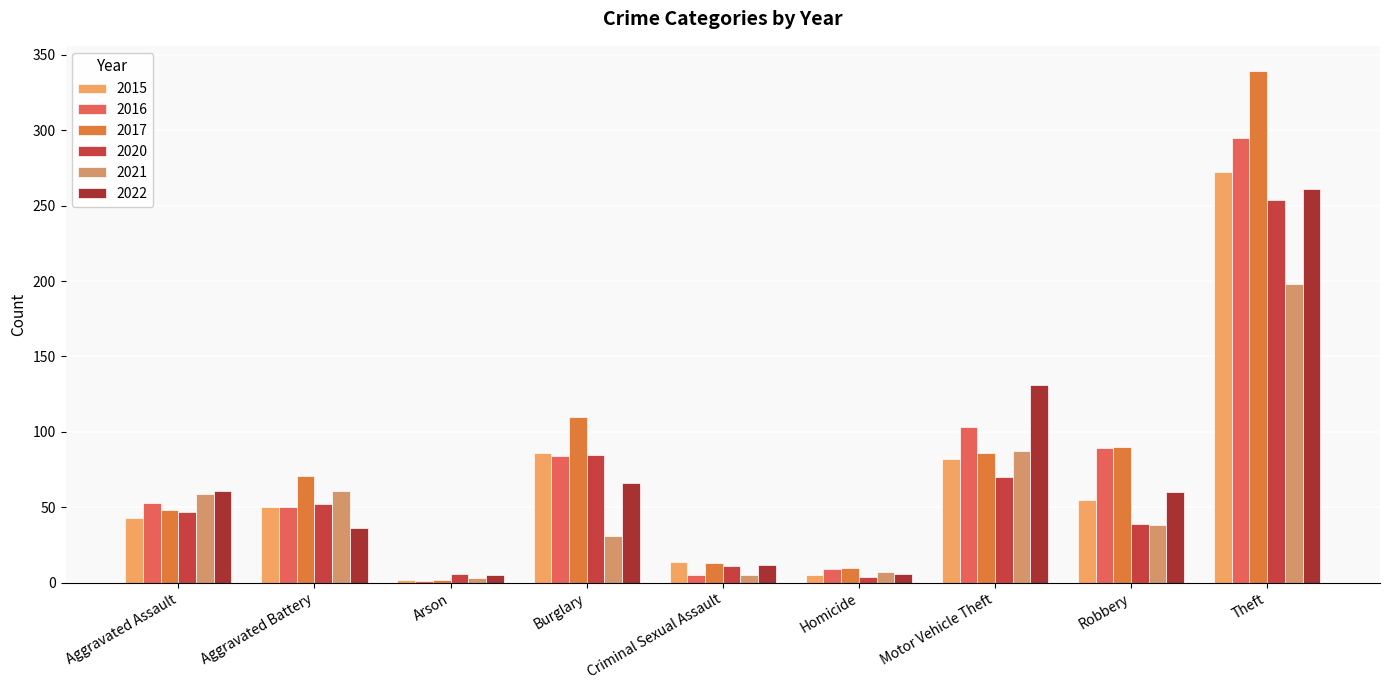

Are the bars grouped side by side (vs. stacked)?

Yes